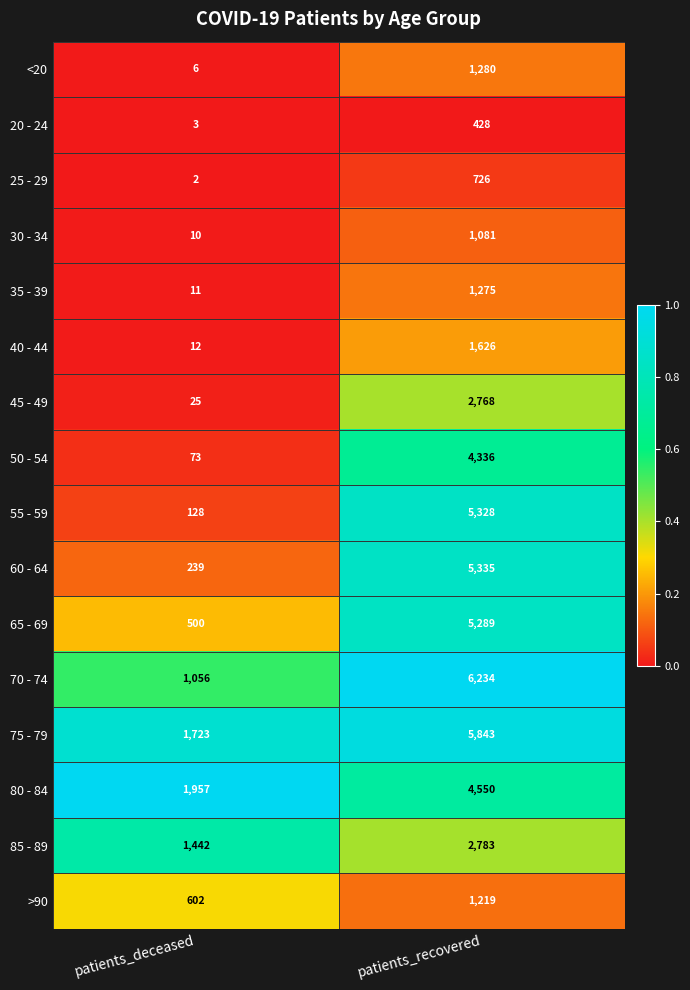

At which category is the sum across all series the highest?

patients_recovered